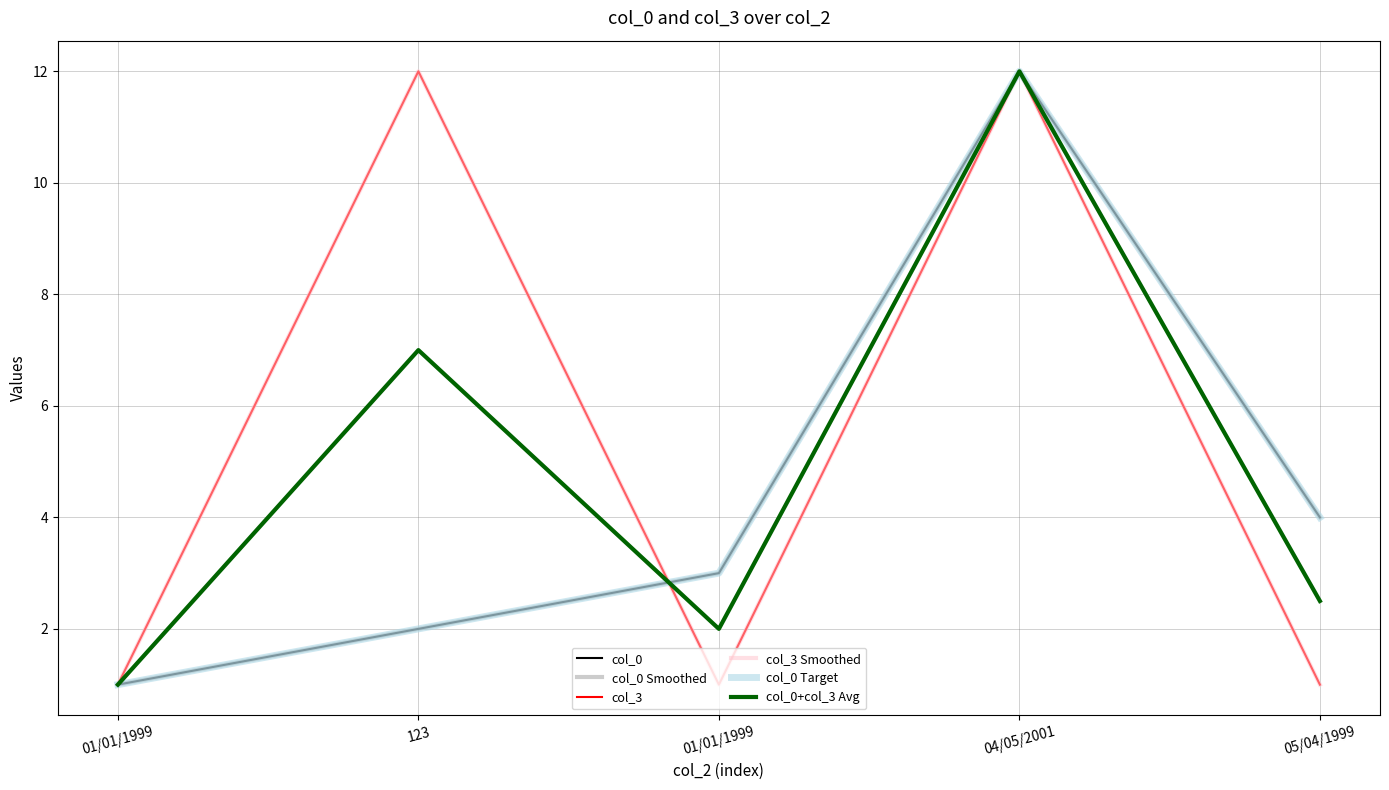

Is this an area chart (filled region under the line)?

No